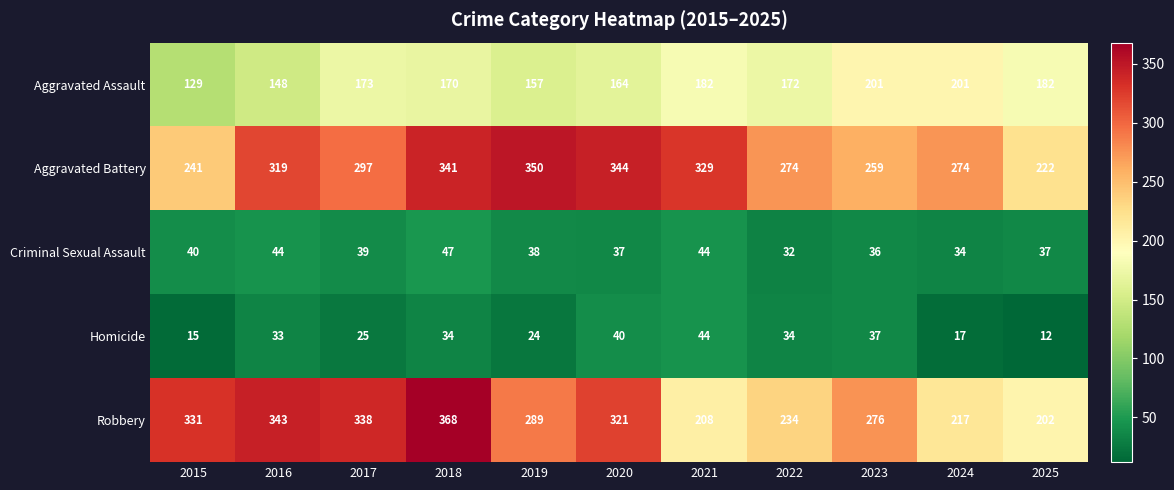

Count the number of data series in this chart.

5